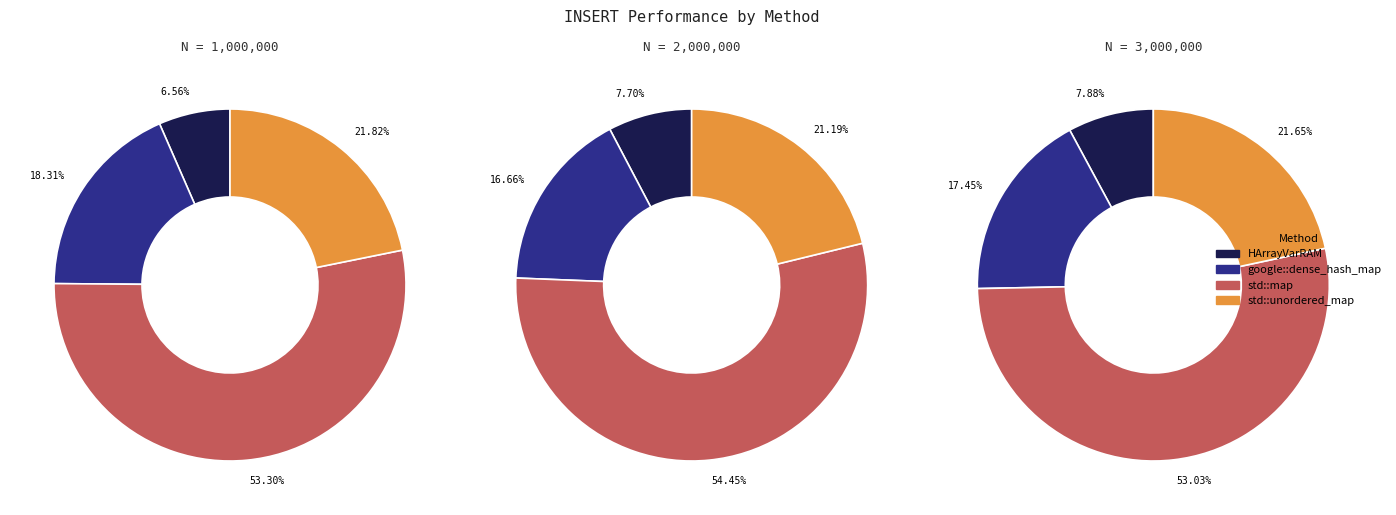

Rank the series by their maximum value, from highest to lowest.

std::map, std::unordered_map, google::dense_hash_map, HArrayVarRAM